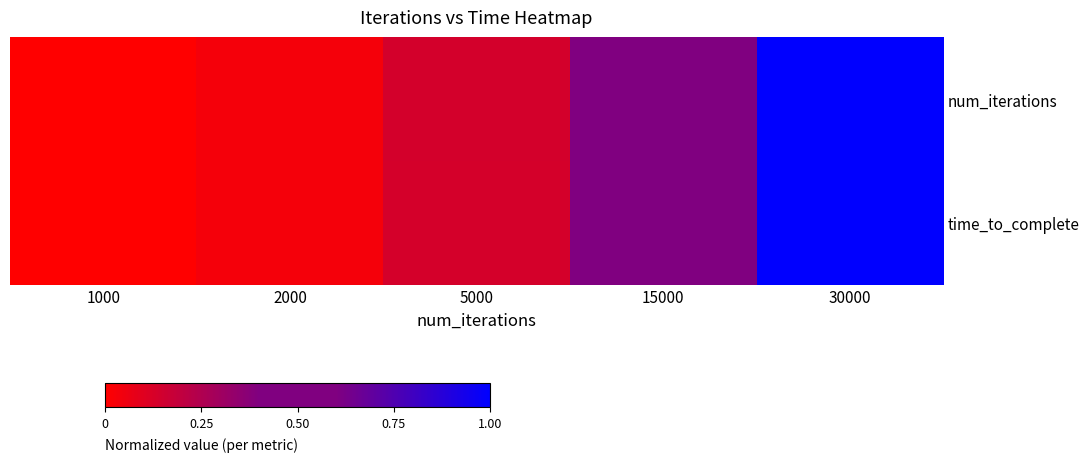

Between 2000 and 15000, which series saw the biggest shift?

num_iterations